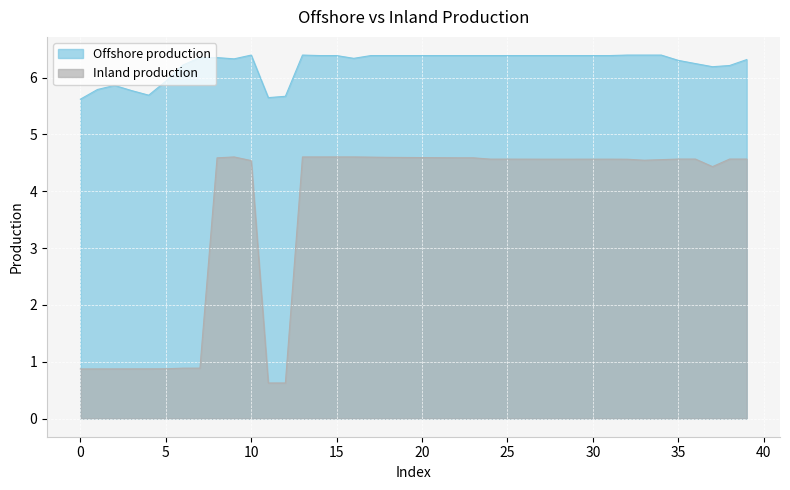

True or false: Offshore production has more than 1 points higher than both neighbors.

True